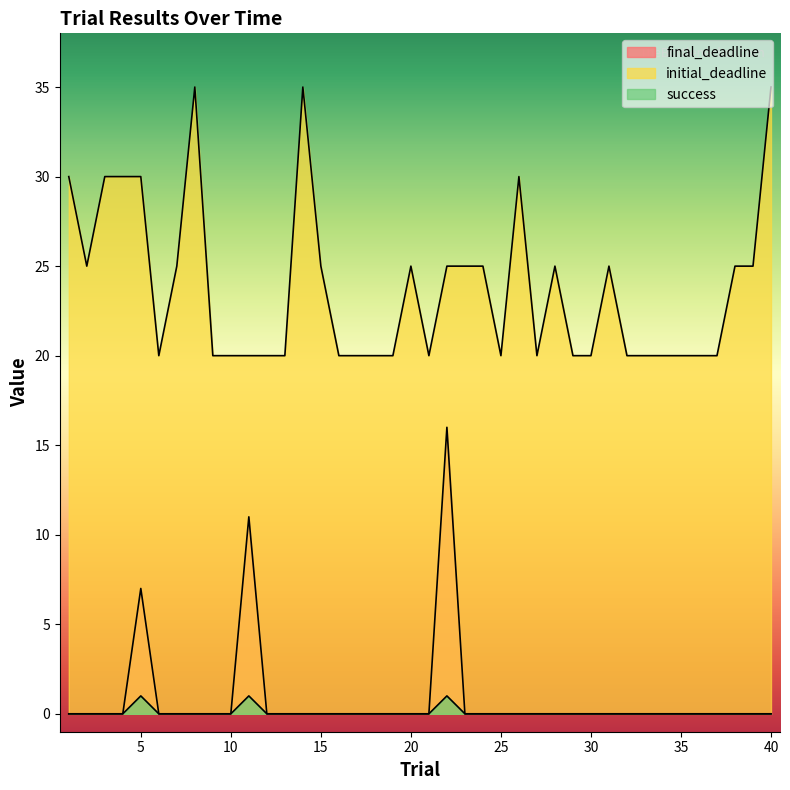

At which category does final_deadline reach its first local peak?

5